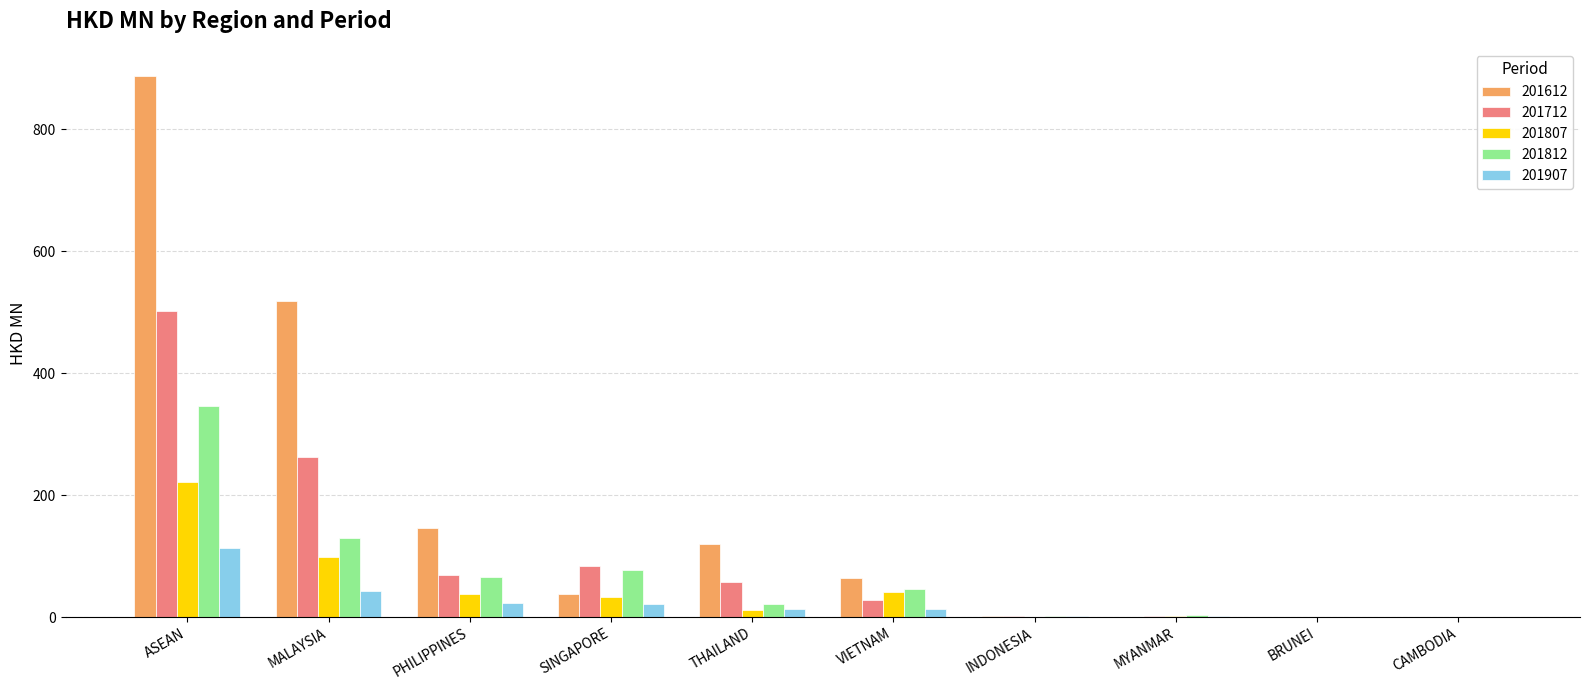

What is the total value across all series at MALAYSIA?

1049.6